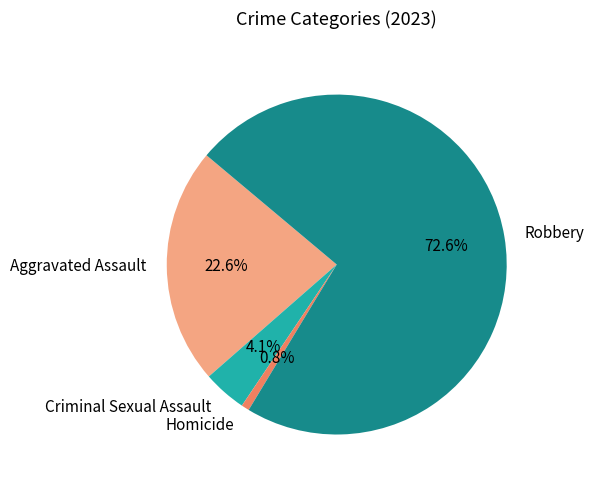

Is it true that Homicide is 1% of the pie?

True